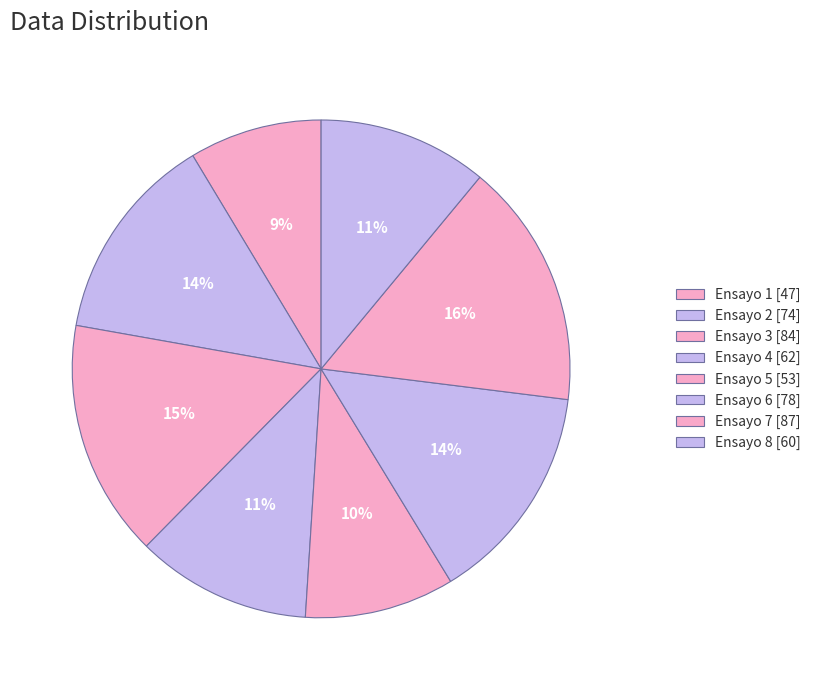

Is there a majority slice in this chart?

No